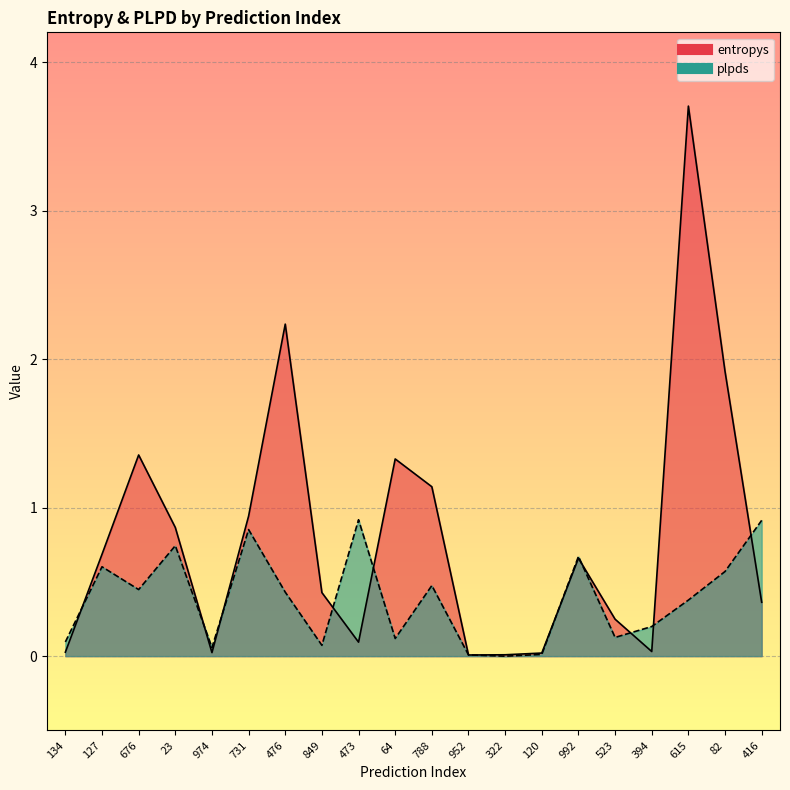

What is the difference between the maximum and minimum values in the plpds series?

0.9